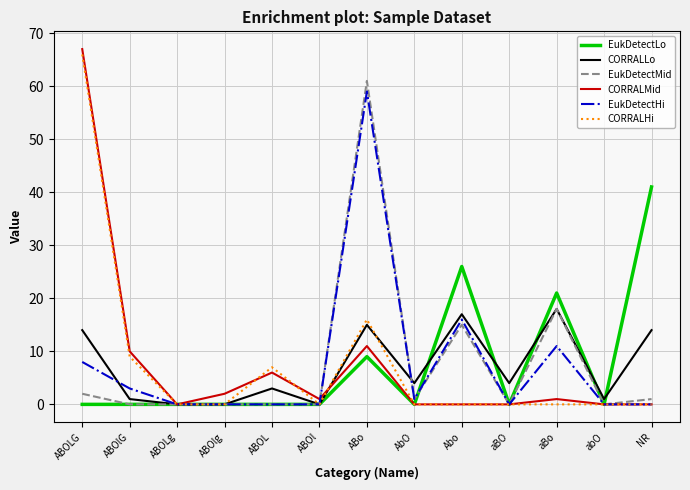

Reading left to right, extract all data points from this chart.

EukDetectLo: ABOLG=0	ABOlG=0	ABOLg=0	ABOlg=0	ABOL=0	ABOl=0	ABo=9	AbO=0	Abo=26	aBO=0	aBo=21	abO=0	NR=41
CORRALLo: ABOLG=14	ABOlG=1	ABOLg=0	ABOlg=0	ABOL=3	ABOl=0	ABo=15	AbO=4	Abo=17	aBO=4	aBo=18	abO=1	NR=14
EukDetectMid: ABOLG=2	ABOlG=0	ABOLg=0	ABOlg=0	ABOL=0	ABOl=0	ABo=61	AbO=1	Abo=15	aBO=0	aBo=18	abO=0	NR=1
CORRALMid: ABOLG=67	ABOlG=10	ABOLg=0	ABOlg=2	ABOL=6	ABOl=1	ABo=11	AbO=0	Abo=0	aBO=0	aBo=1	abO=0	NR=0
EukDetectHi: ABOLG=8	ABOlG=3	ABOLg=0	ABOlg=0	ABOL=0	ABOl=0	ABo=59	AbO=1	Abo=16	aBO=0	aBo=11	abO=0	NR=0
CORRALHi: ABOLG=66	ABOlG=9	ABOLg=0	ABOlg=0	ABOL=7	ABOl=0	ABo=16	AbO=0	Abo=0	aBO=0	aBo=0	abO=0	NR=0